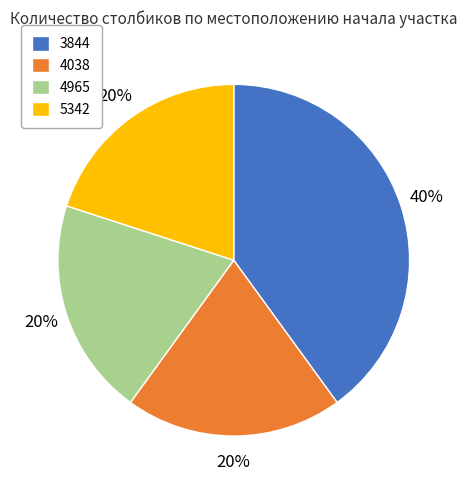

Is it true that 4038 is 20% of the pie?

True